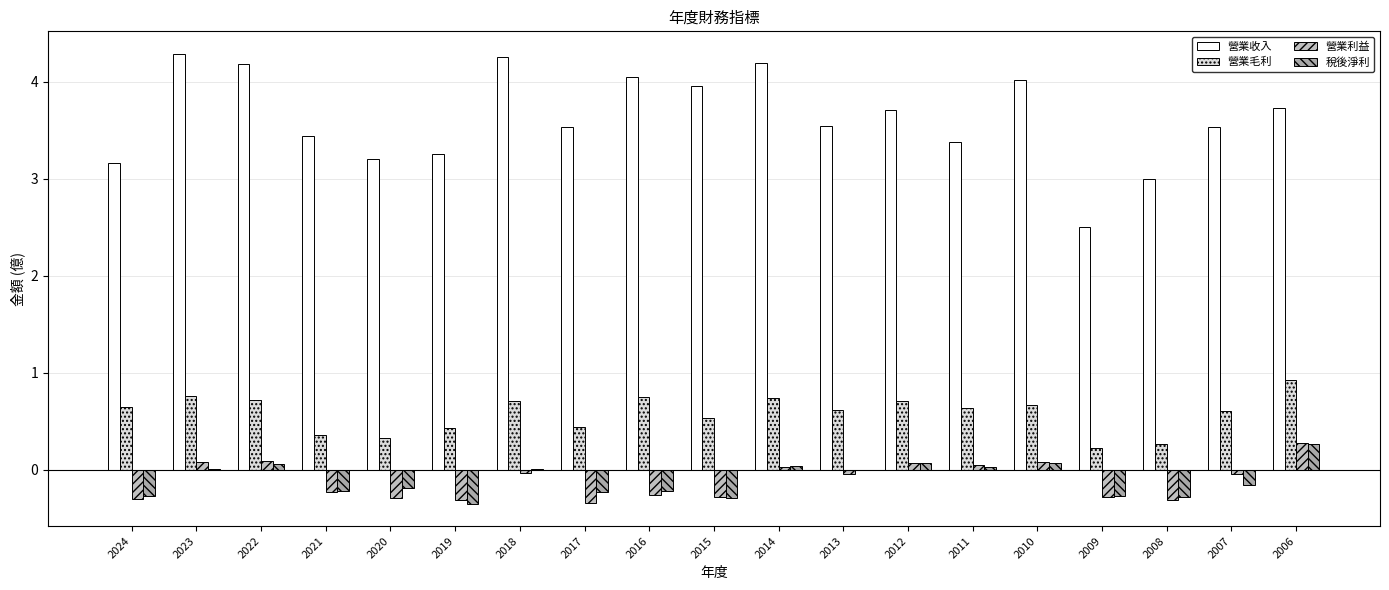

The value of 營業收入 at 2014 is 4.2. True or false?

True